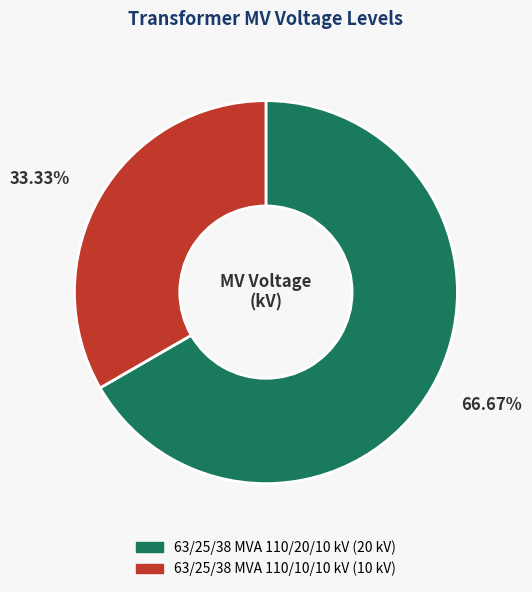

How many slices are in this pie chart?

2